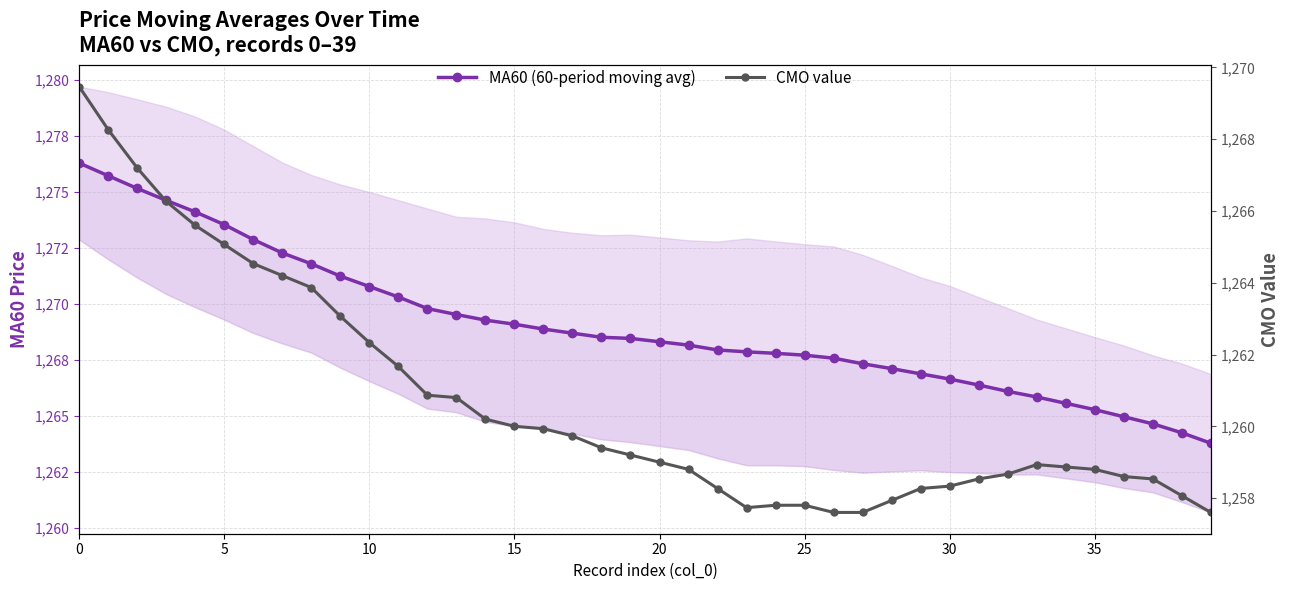

Between 38 and 31, which is larger?

31